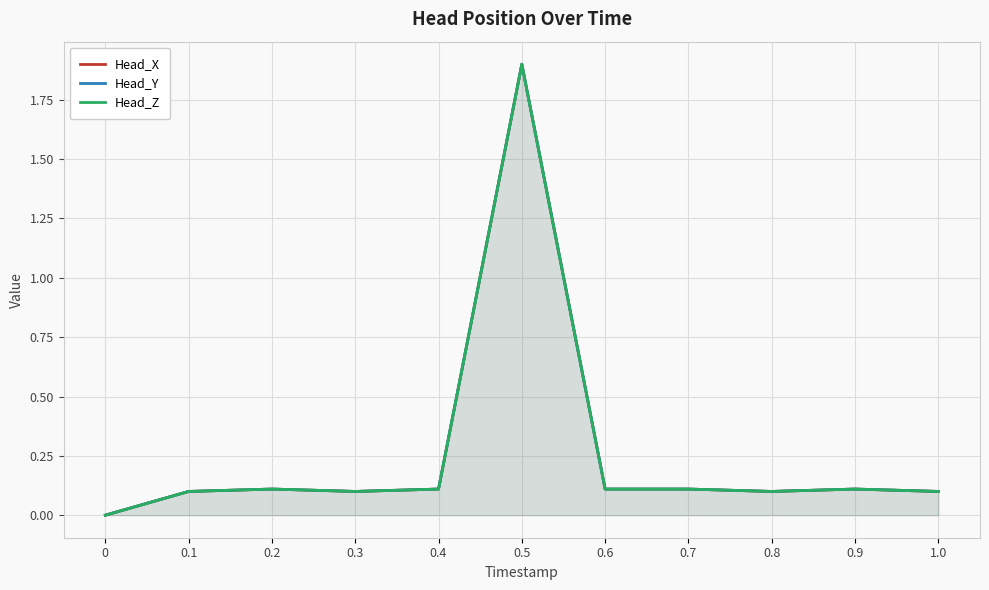

Reading left to right, extract all data points from this chart.

Head_X: 0=0.0	0.1=0.1	0.2=0.1	0.3=0.1	0.4=0.1	0.5=1.9	0.6=0.1	0.7=0.1	0.8=0.1	0.9=0.1	1.0=0.1
Head_Y: 0=0.0	0.1=0.1	0.2=0.1	0.3=0.1	0.4=0.1	0.5=1.9	0.6=0.1	0.7=0.1	0.8=0.1	0.9=0.1	1.0=0.1
Head_Z: 0=0.0	0.1=0.1	0.2=0.1	0.3=0.1	0.4=0.1	0.5=1.9	0.6=0.1	0.7=0.1	0.8=0.1	0.9=0.1	1.0=0.1